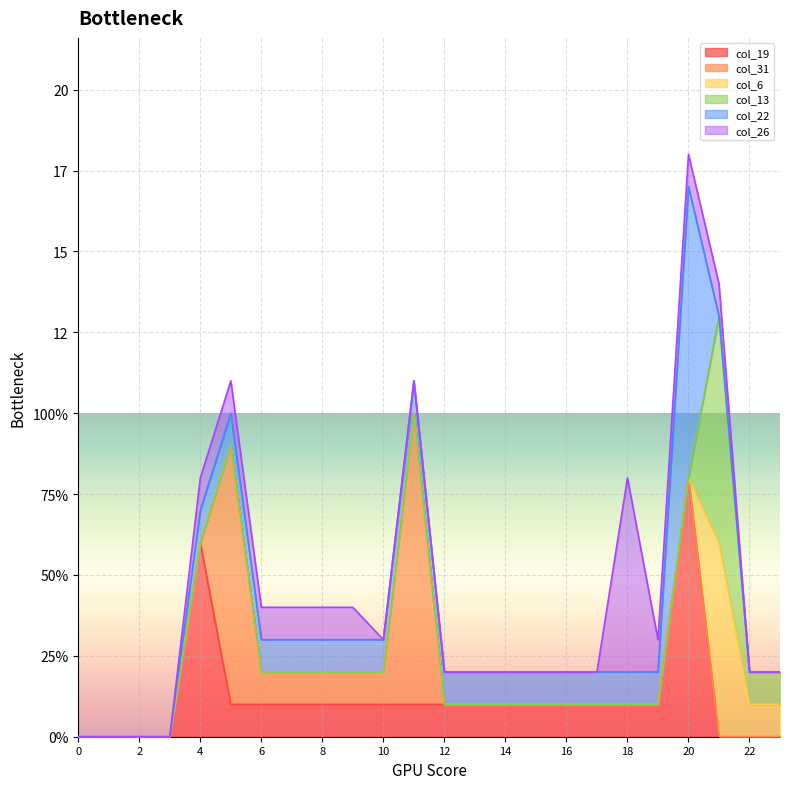

Reading right to left, what are all the values shown in this chart?

col_19: 23=0	22=0	21=0	20=8	19=1	18=1	17=1	16=1	15=1	14=1	13=1	12=1	11=1	10=1	9=1	8=1	7=1	6=1	5=1	4=6	3=0	2=0	1=0	0=0
col_31: 23=0	22=0	21=0	20=0	19=0	18=0	17=0	16=0	15=0	14=0	13=0	12=0	11=9	10=1	9=1	8=1	7=1	6=1	5=8	4=0	3=0	2=0	1=0	0=0
col_6: 23=1	22=1	21=6	20=0	19=0	18=0	17=0	16=0	15=0	14=0	13=0	12=0	11=0	10=0	9=0	8=0	7=0	6=0	5=0	4=0	3=0	2=0	1=0	0=0
col_13: 23=1	22=1	21=7	20=0	19=0	18=0	17=0	16=0	15=0	14=0	13=0	12=0	11=0	10=0	9=0	8=0	7=0	6=0	5=0	4=0	3=0	2=0	1=0	0=0
col_22: 23=0	22=0	21=0	20=9	19=1	18=1	17=1	16=1	15=1	14=1	13=1	12=1	11=1	10=1	9=1	8=1	7=1	6=1	5=1	4=1	3=0	2=0	1=0	0=0
col_26: 23=0	22=0	21=1	20=1	19=1	18=6	17=0	16=0	15=0	14=0	13=0	12=0	11=0	10=0	9=1	8=1	7=1	6=1	5=1	4=1	3=0	2=0	1=0	0=0